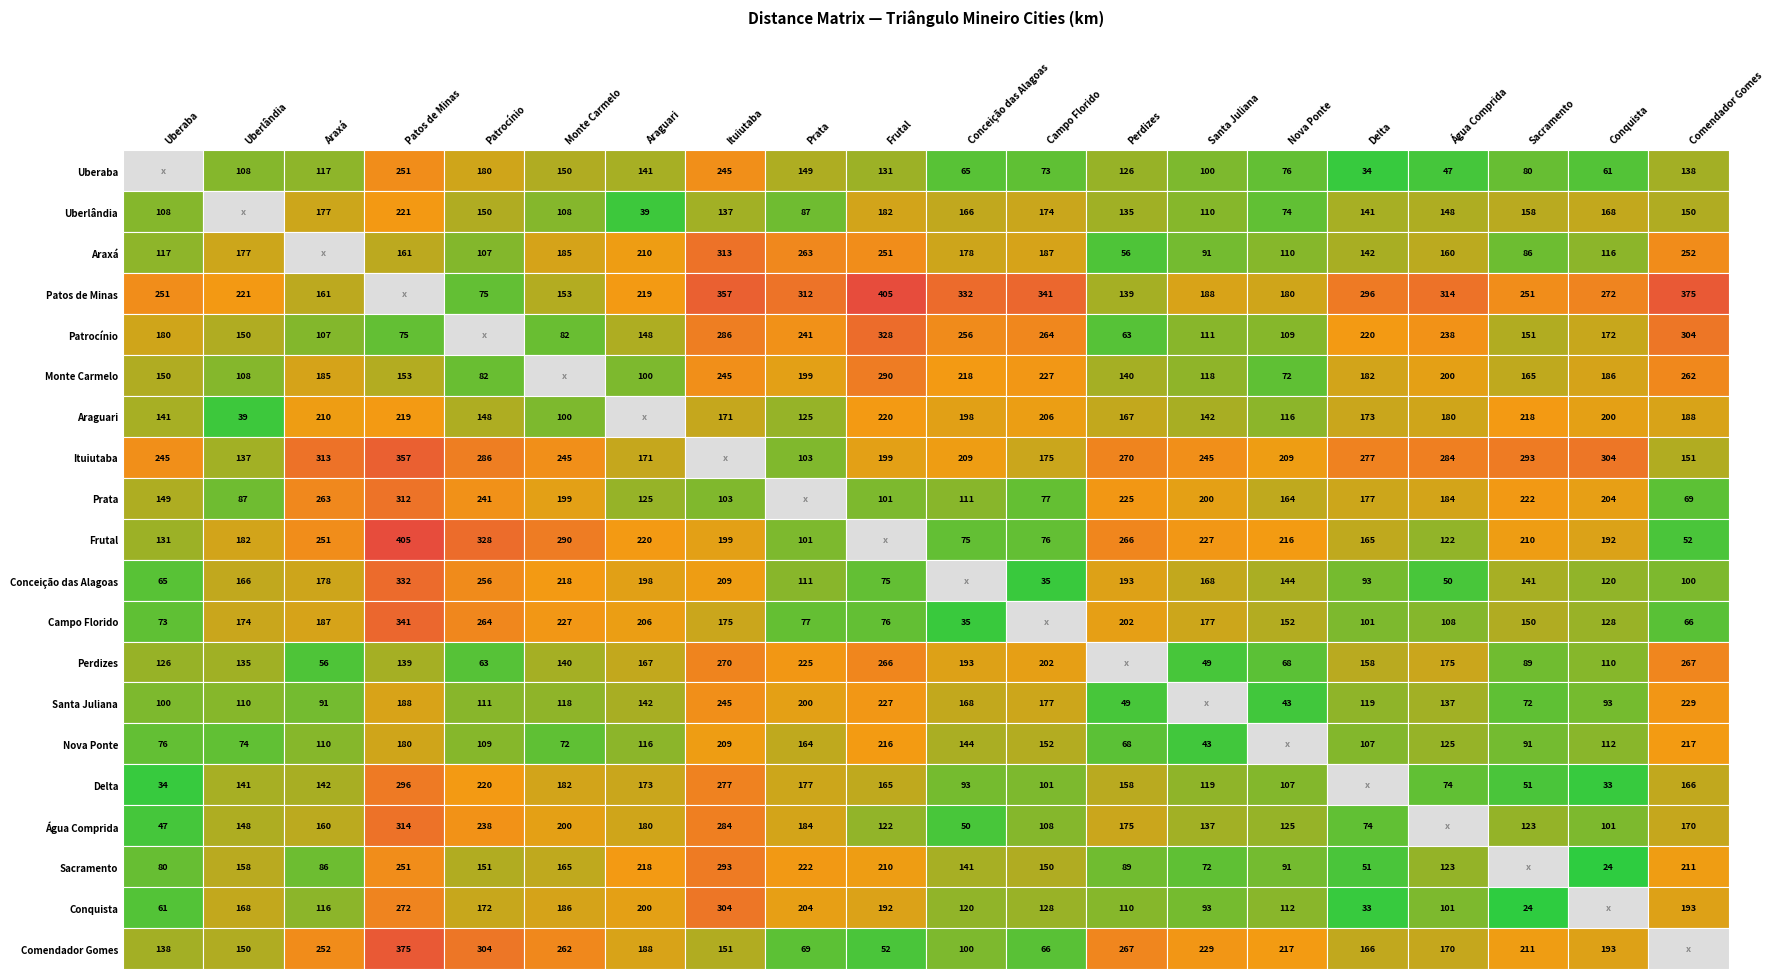

How many categories are shown in the chart?

20